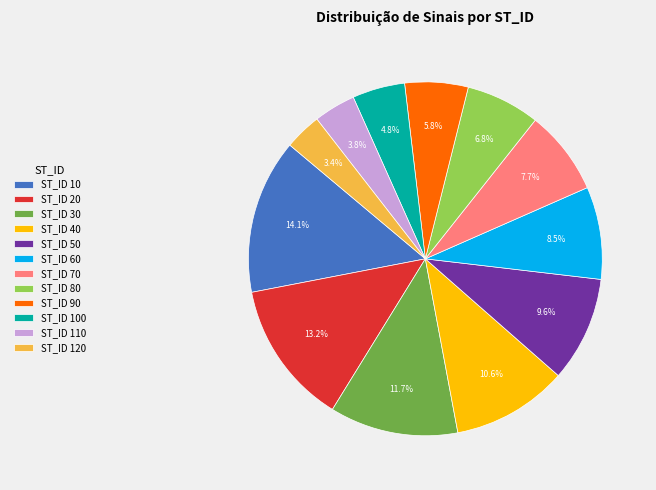

Is there a majority slice in this chart?

No